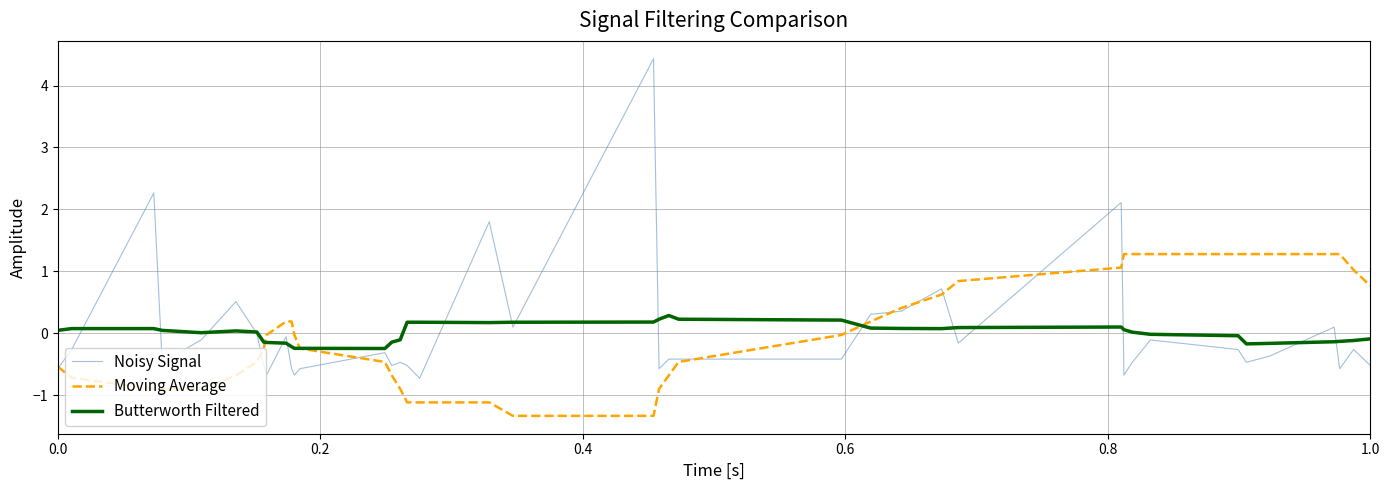

What is the smallest value displayed?

-1.3